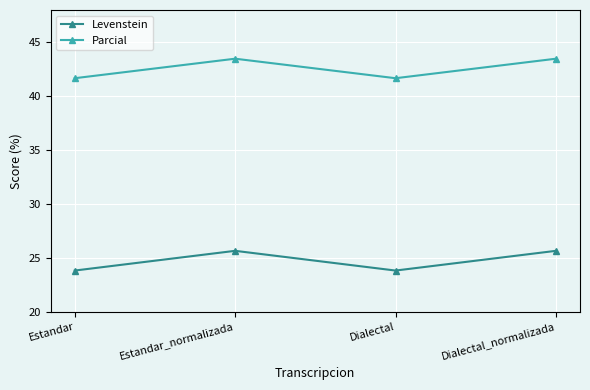

How many lines are shown in the chart?

2